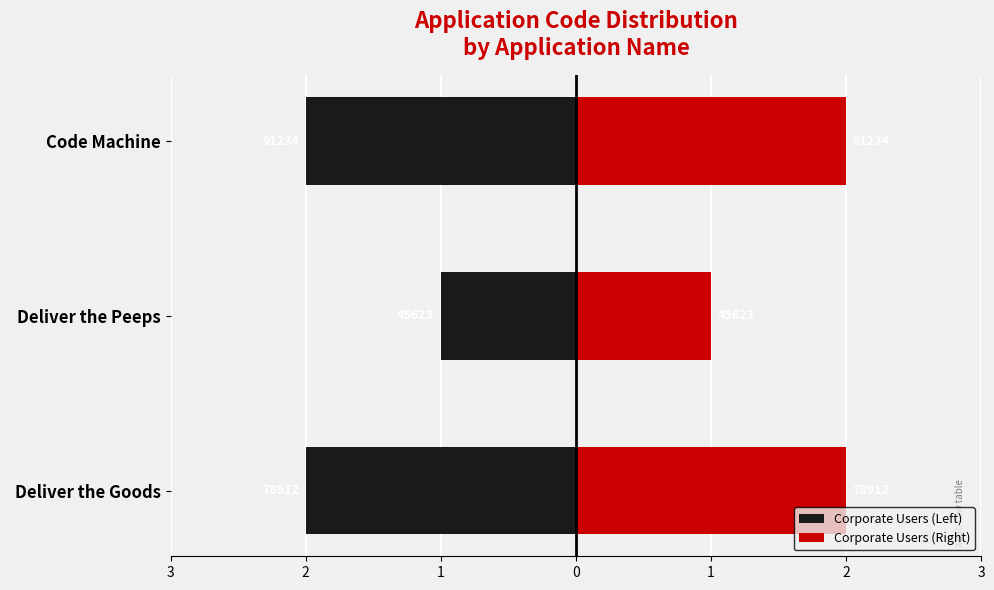

The Corporate Users (Right) series shows 2 at Deliver the Goods. True or false?

True